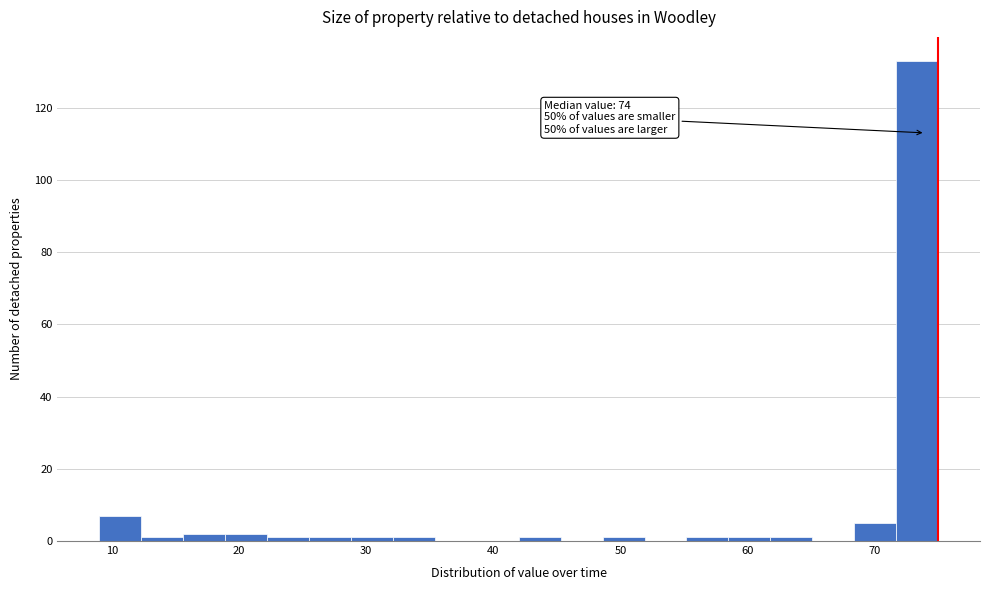

Read against the x-axis, roughly where is the centre of the tallest bar?

73